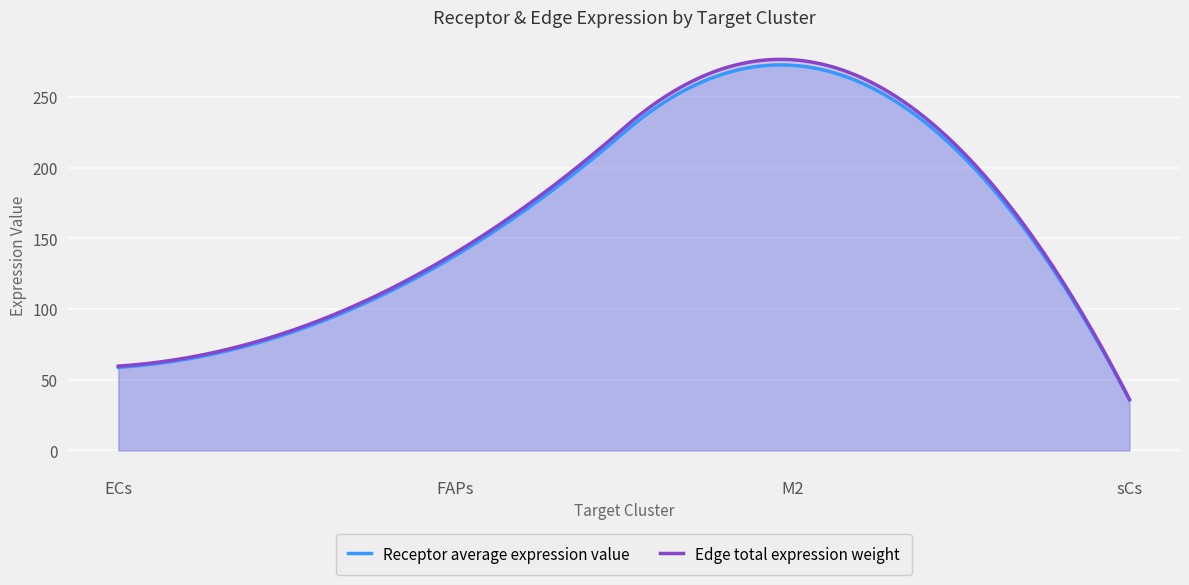

True or false: Edge total expression weight has more than 1 points higher than both neighbors.

False